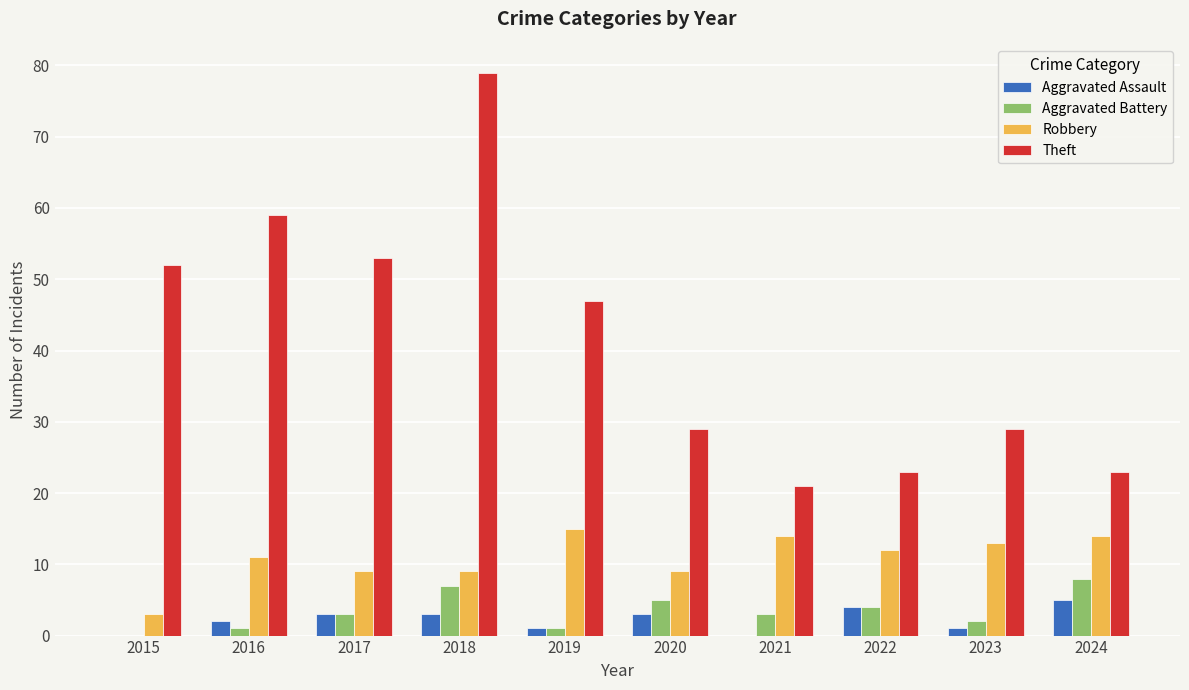

What is the greatest value displayed?

79